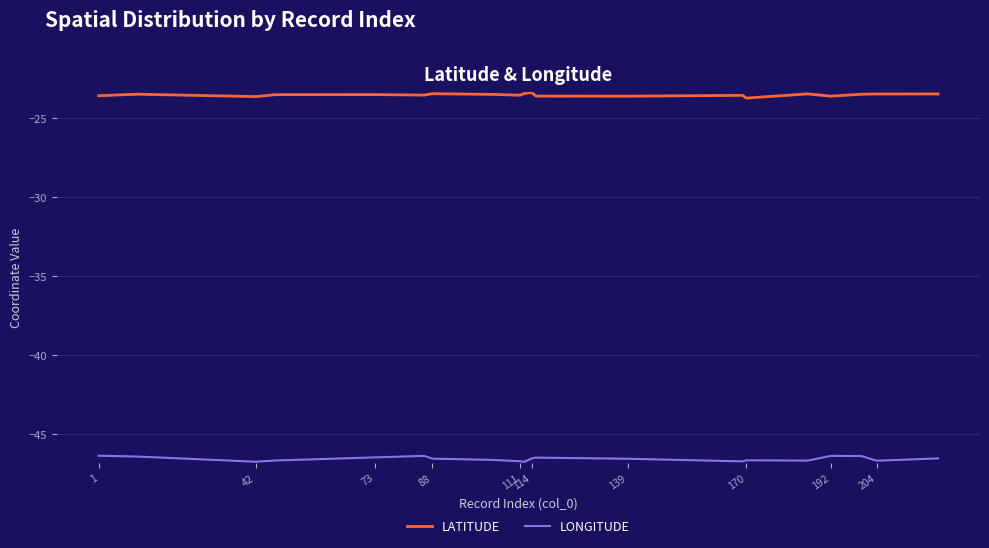

Rank the series by their average value, from lowest to highest.

LONGITUDE, LATITUDE